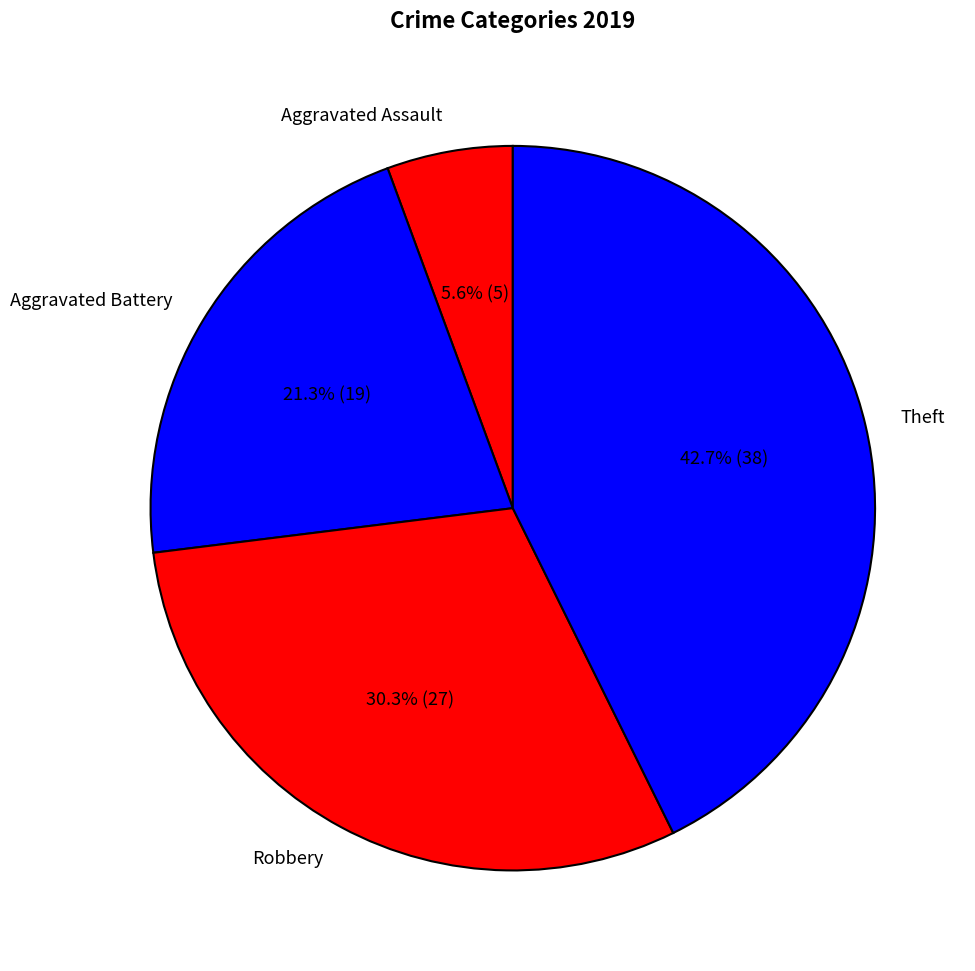

To the nearest percent, what is the combined percentage of Aggravated Assault and Theft?

48%